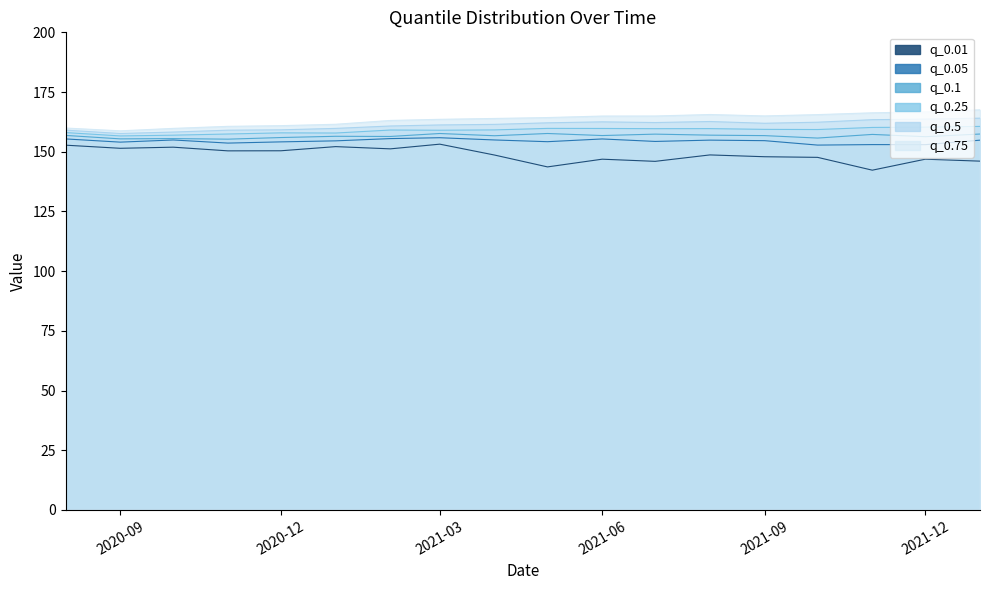

Is it true that q_0.01 equals 152.1 at 2021-01-01?

True